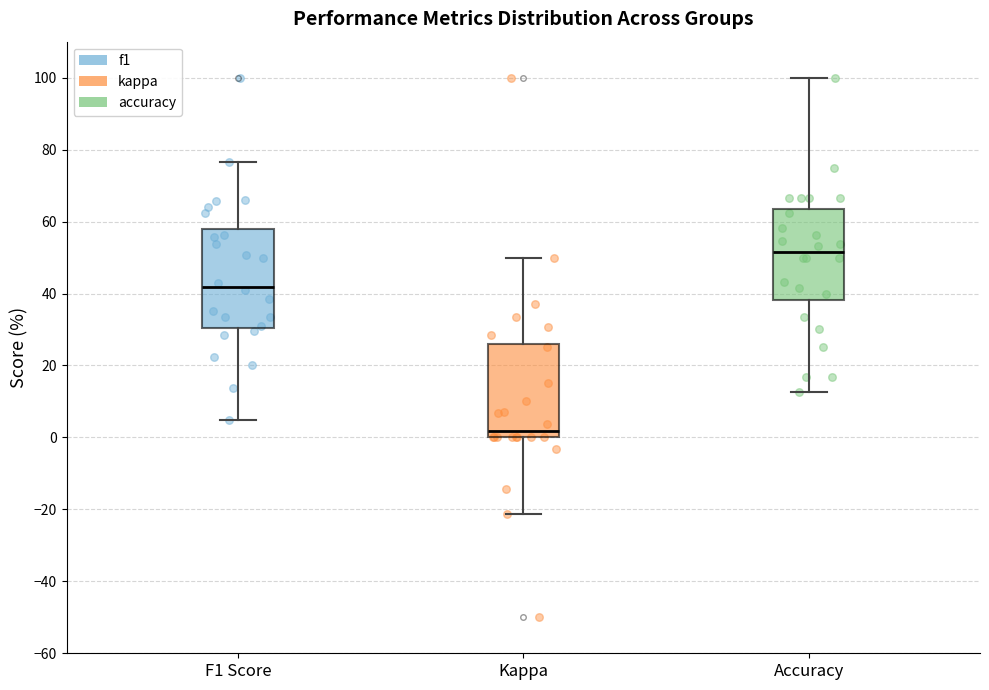

Reading left to right, transcribe this box plot: for each box, give where its median line is, the range the box spans, and where its two whiskers end, as read against the y-axis. The values are not printed on the chart, so give them approximately, as read against the axis.

F1 Score: median 42, box 30 to 58, whiskers 4 to 76
Kappa: median 2, box 0 to 26, whiskers -22 to 50
Accuracy: median 52, box 38 to 64, whiskers 12 to 100